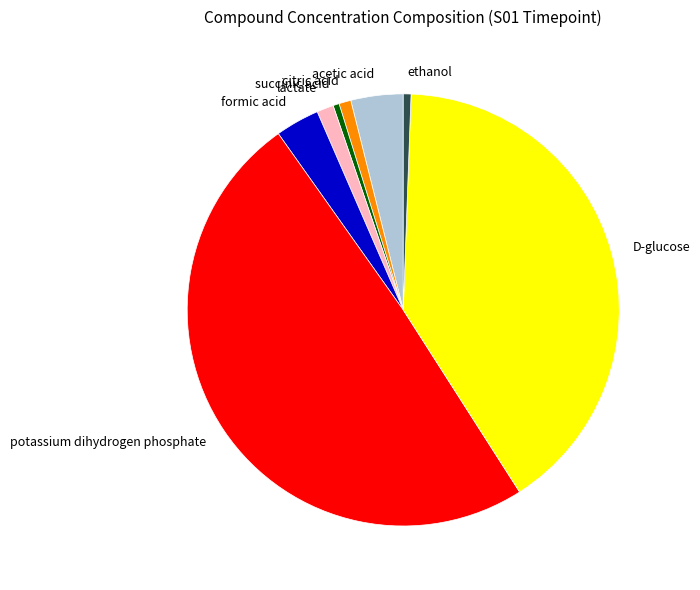

The citric acid slice represents 11% of the pie. True or false?

False